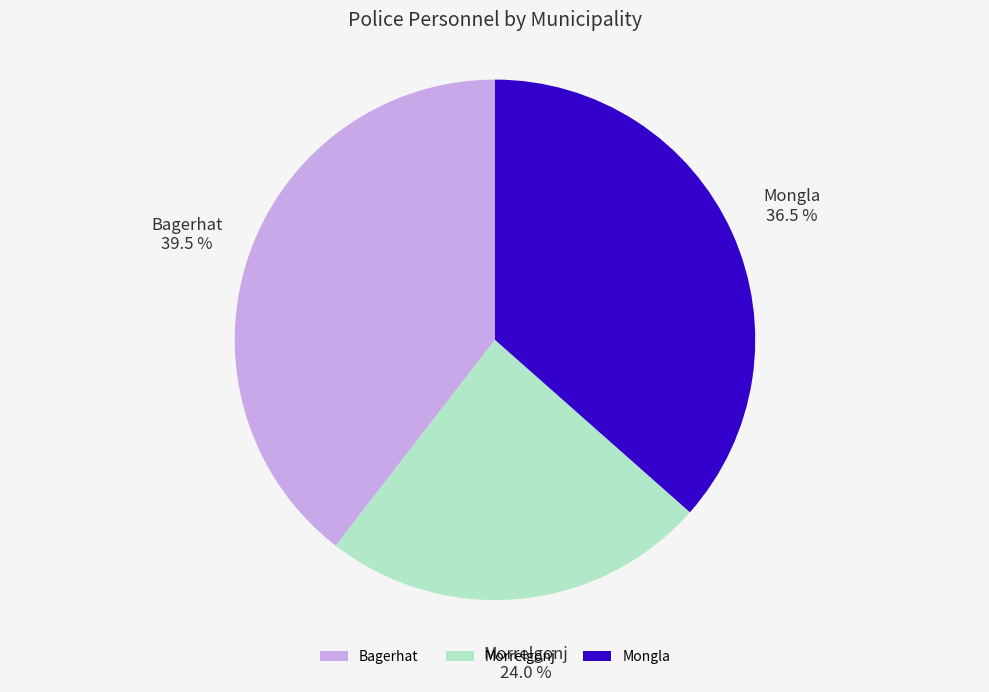

Does Bagerhat represent more than half of the total?

No